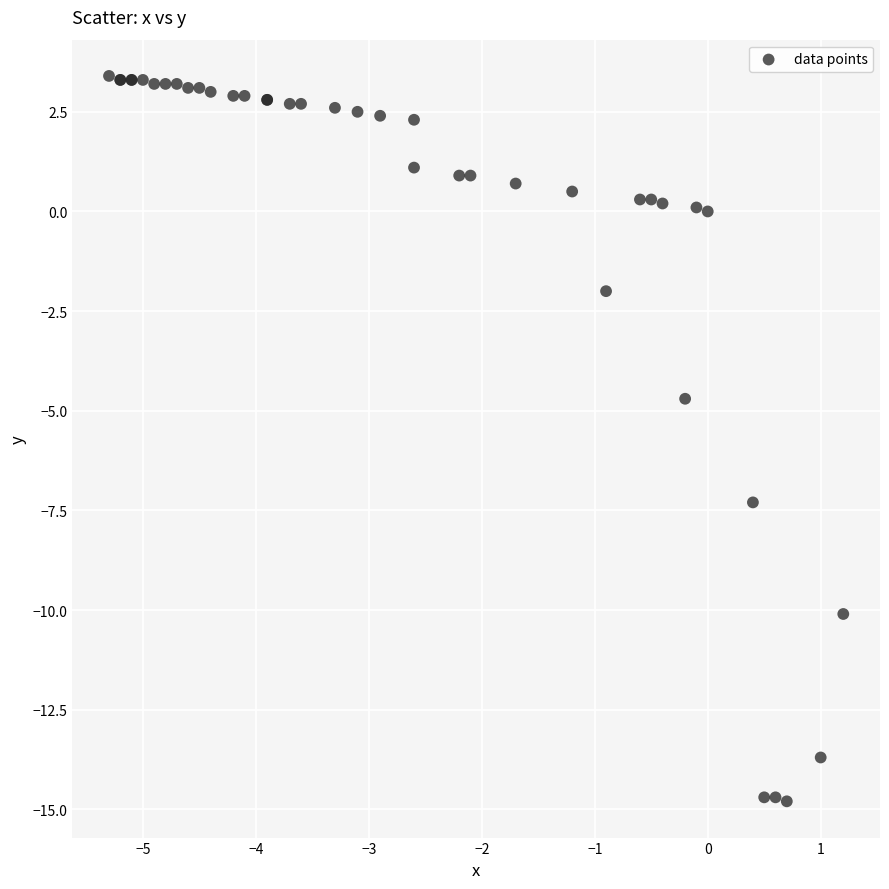

What Y value in the scatter plot is closest to -5?

-4.7